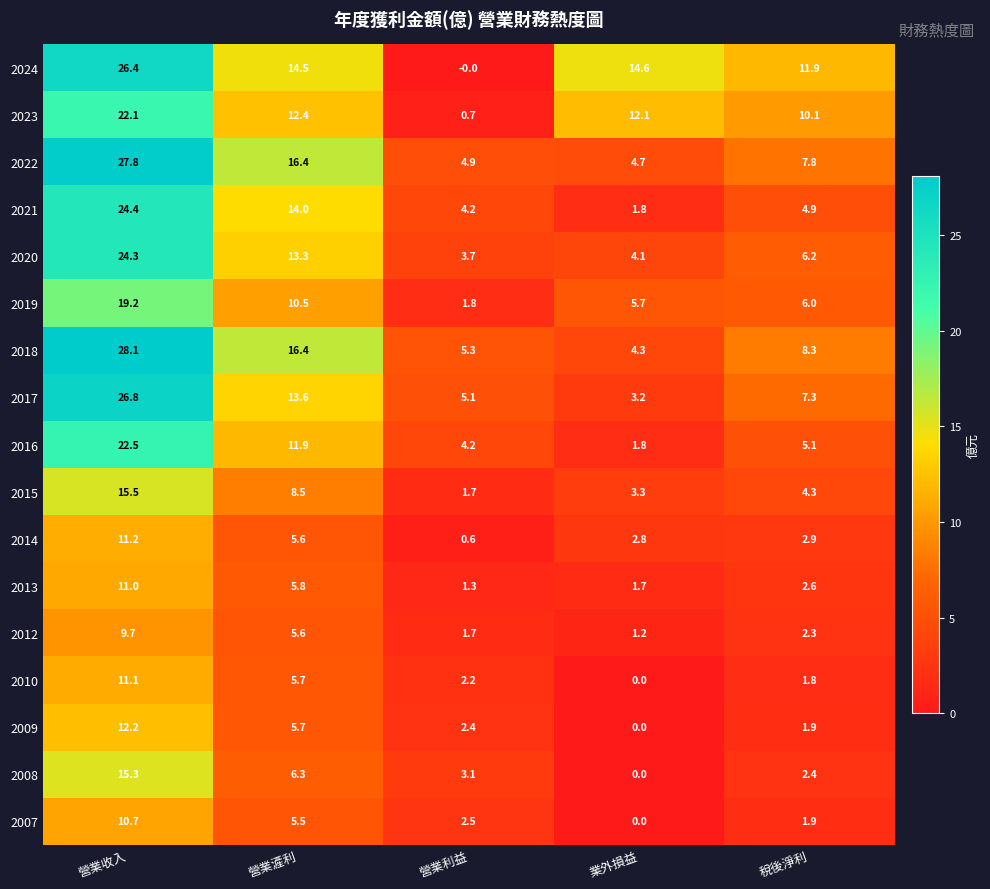

What is the total value across all series at 營業收入?

318.3